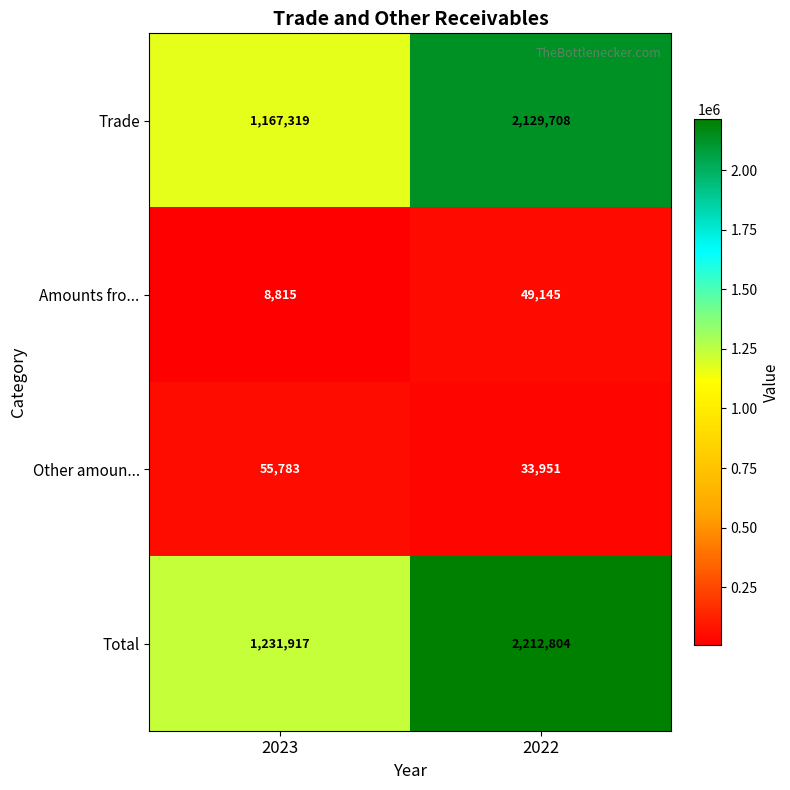

Reading left to right, what are all the values shown in this chart?

Trade: 2023=1167319	2022=2129708
Amounts fro...: 2023=8815	2022=49145
Other amoun...: 2023=55783	2022=33951
Total: 2023=1231917	2022=2212804